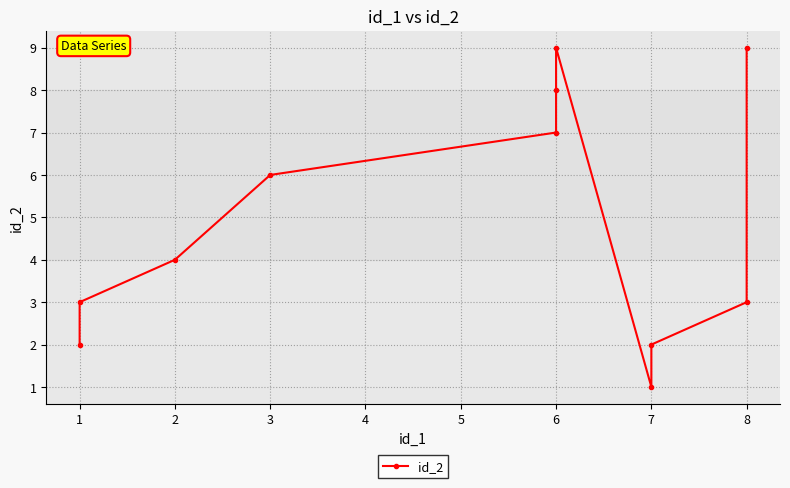

Rank the categories by value from lowest to highest.

7, 1, 7, 1, 8, 2, 3, 6, 6, 6, 8